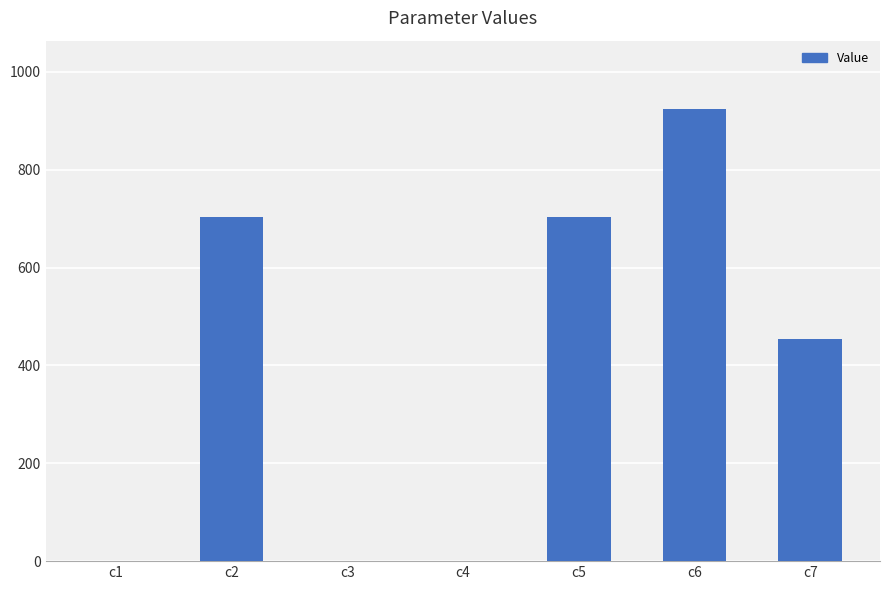

What is the difference between the values at c5 and c1?

702.1